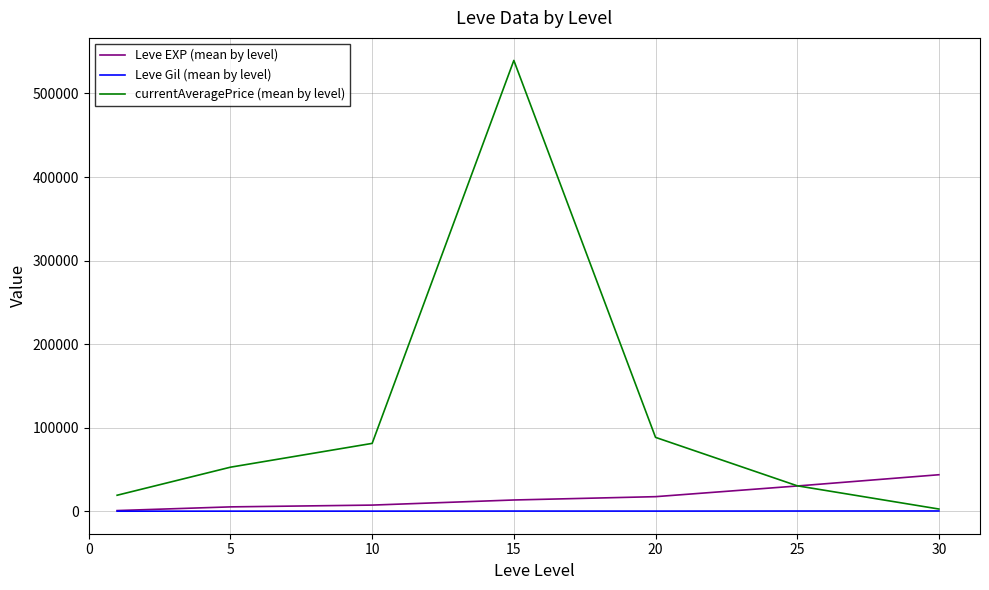

Which series has the largest total across all categories?

currentAveragePrice (mean by level)